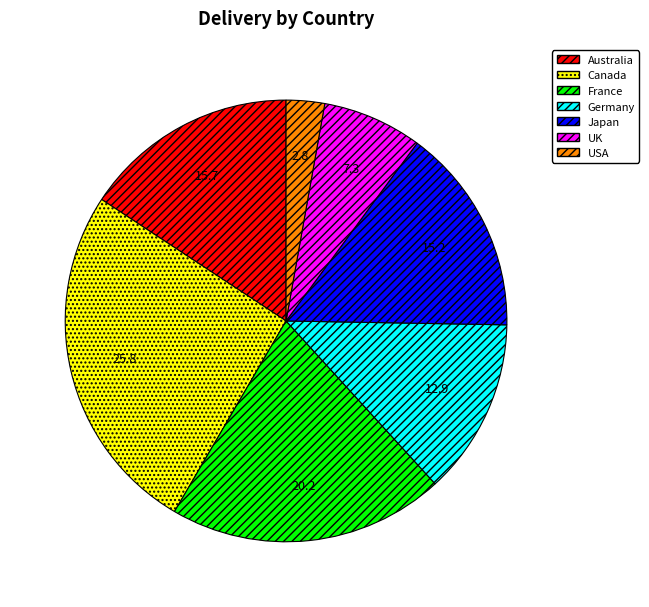

Which category has the smallest portion of the pie?

USA